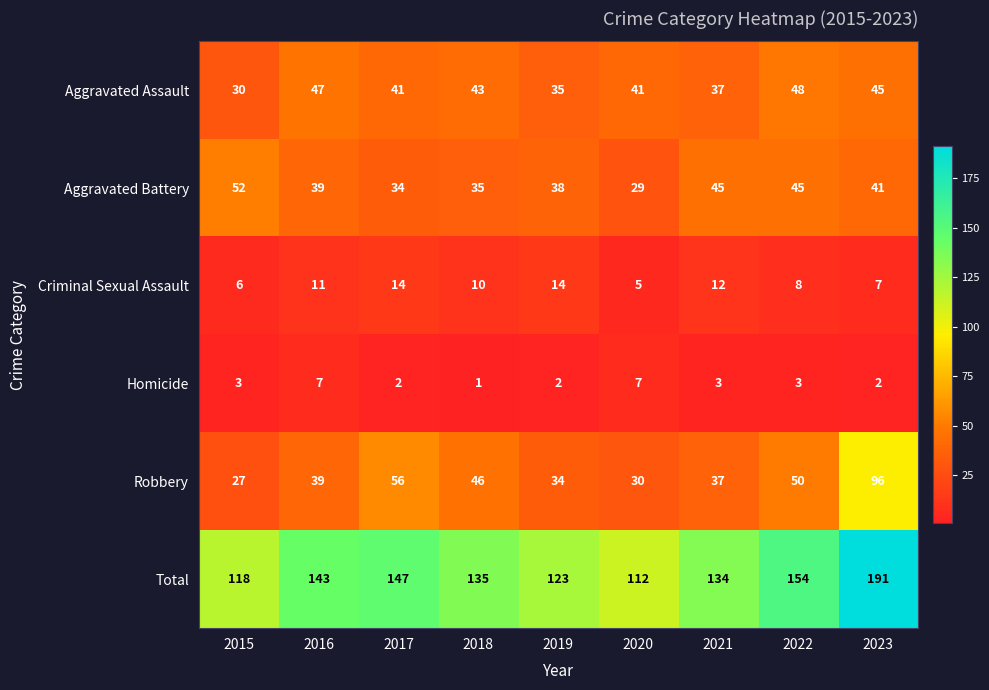

What is the total value across all series at 2020?

224